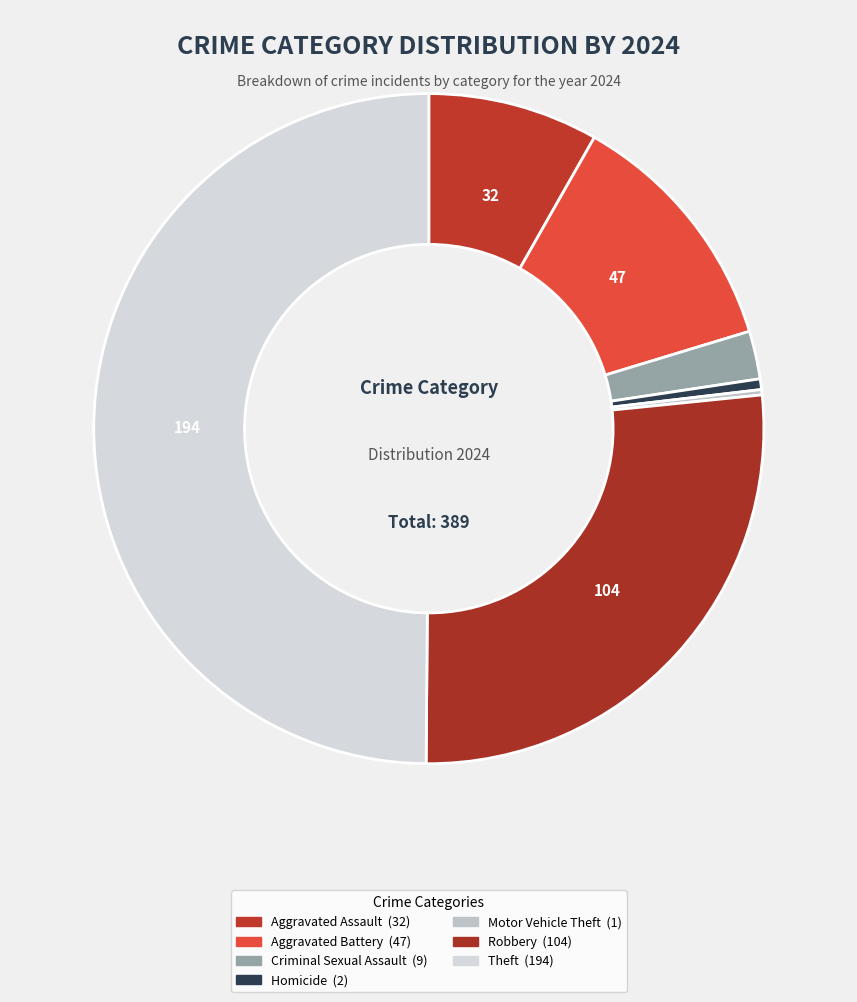

What is the largest slice in the pie chart?

Theft